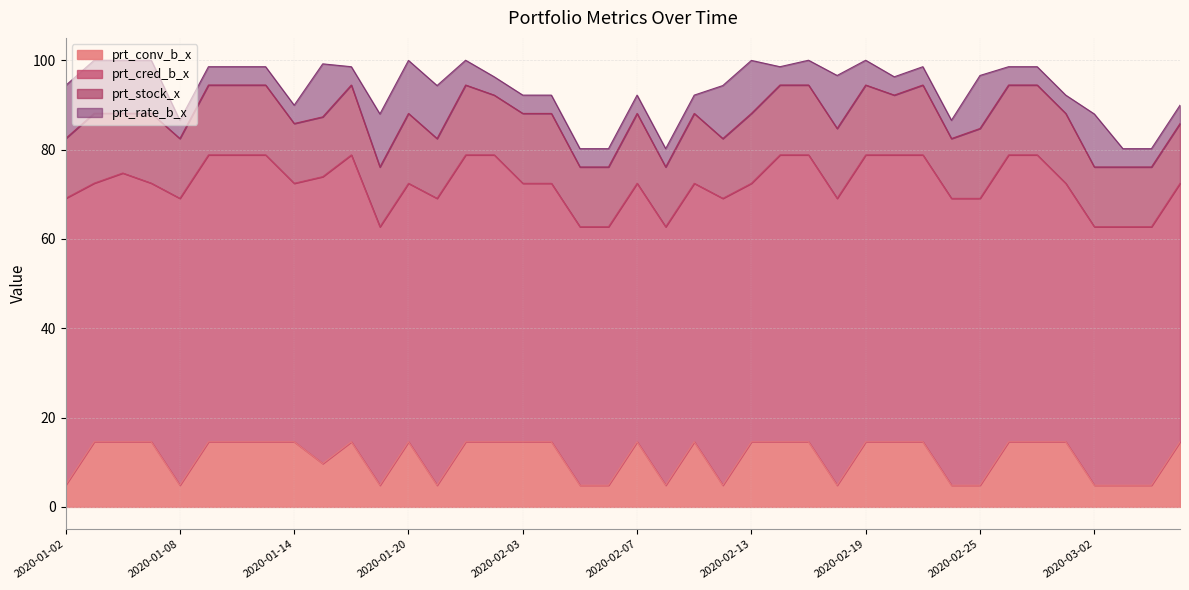

True or false: prt_conv_b_x has more than 0 points higher than both neighbors.

True